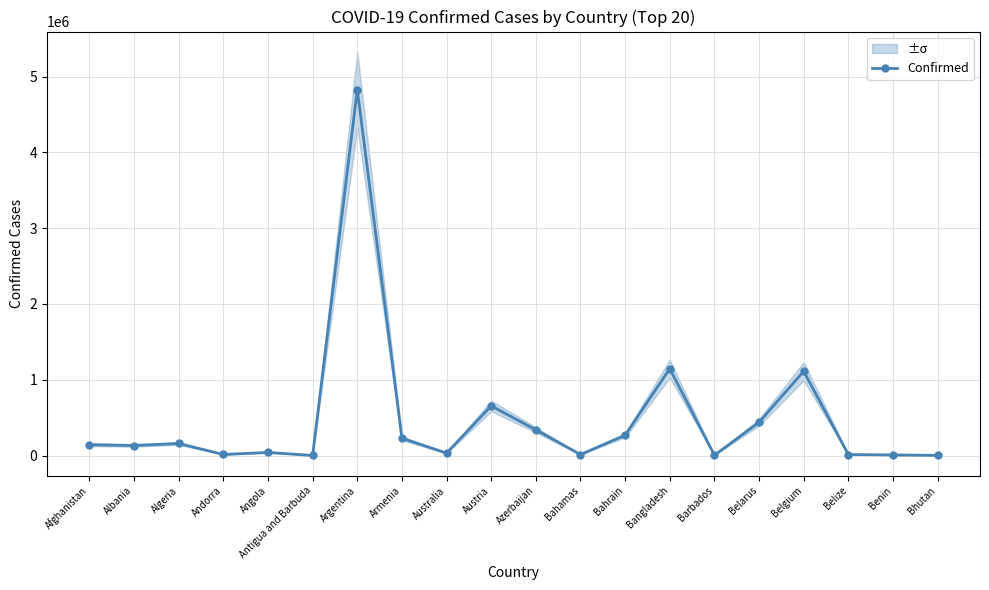

Where is the first local maximum?

Algeria